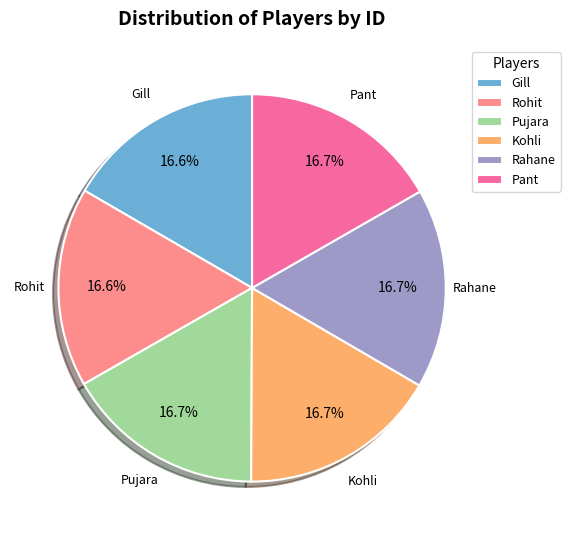

Combined, do Gill and Kohli account for over 50%?

No